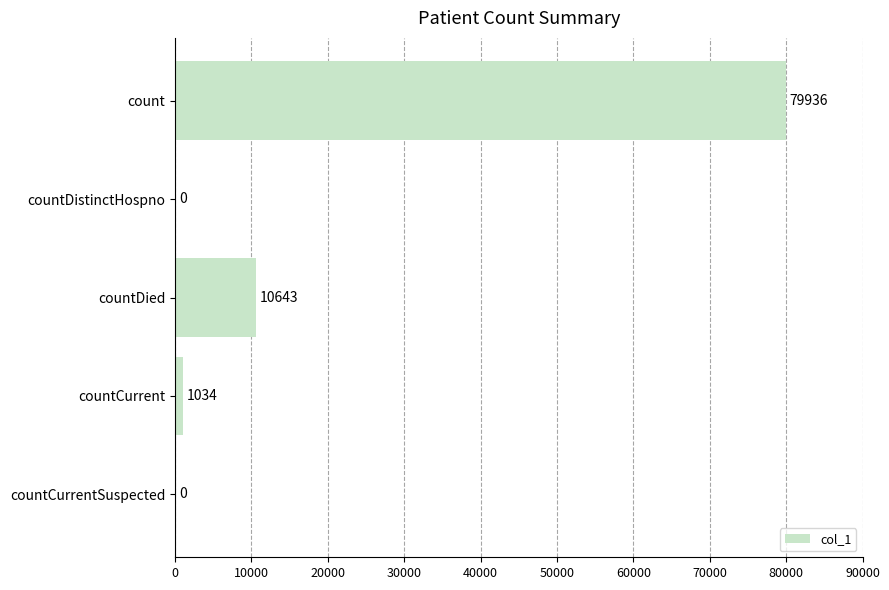

What is the change in value from count to countDied?

-69293